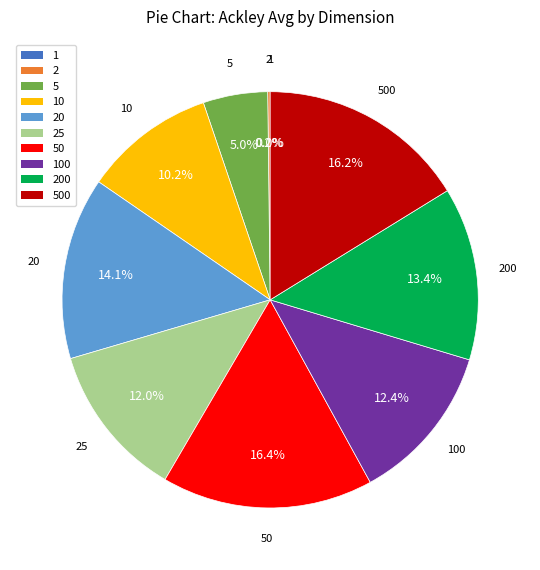

Is 5 the majority of the pie?

No